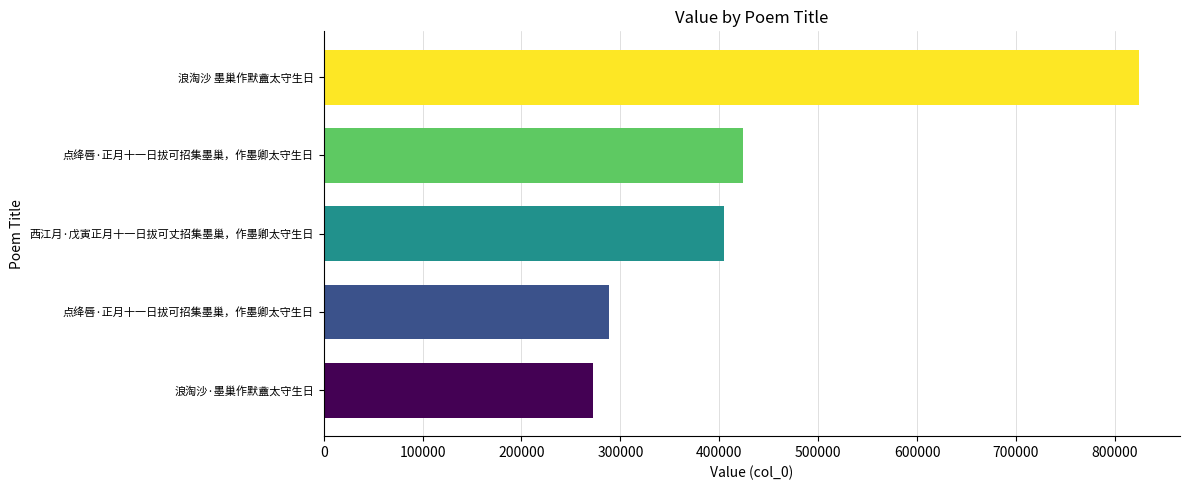

Are the bars horizontal?

Yes